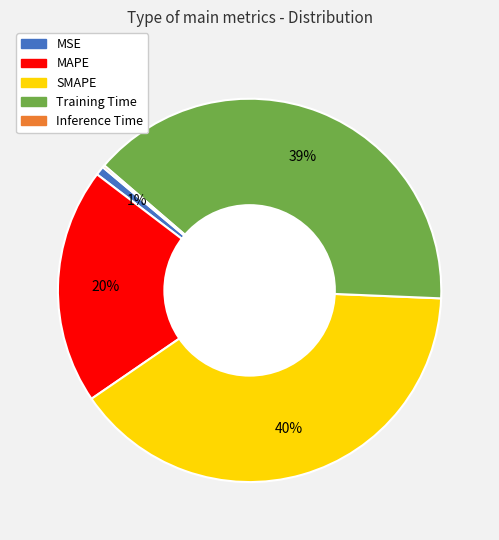

To the nearest percent, what is the average slice percentage?

20%